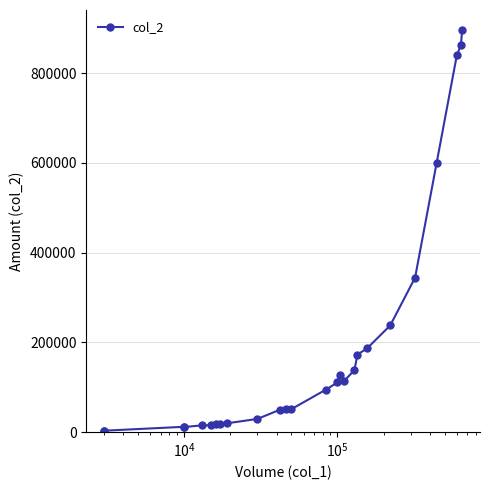

What is the maximum value shown in the chart?

895900